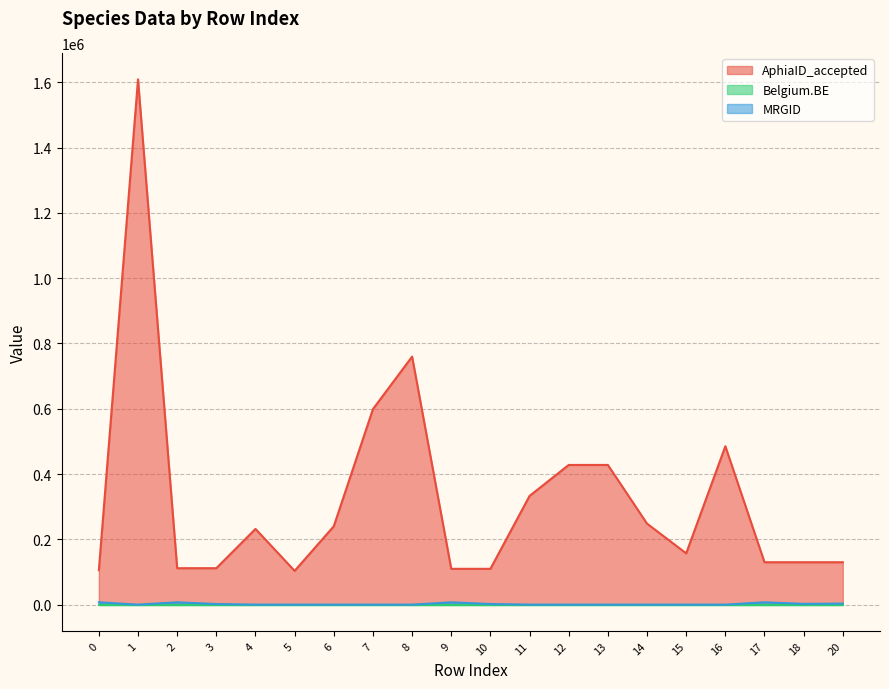

How many interior local valleys does the MRGID series have?

2